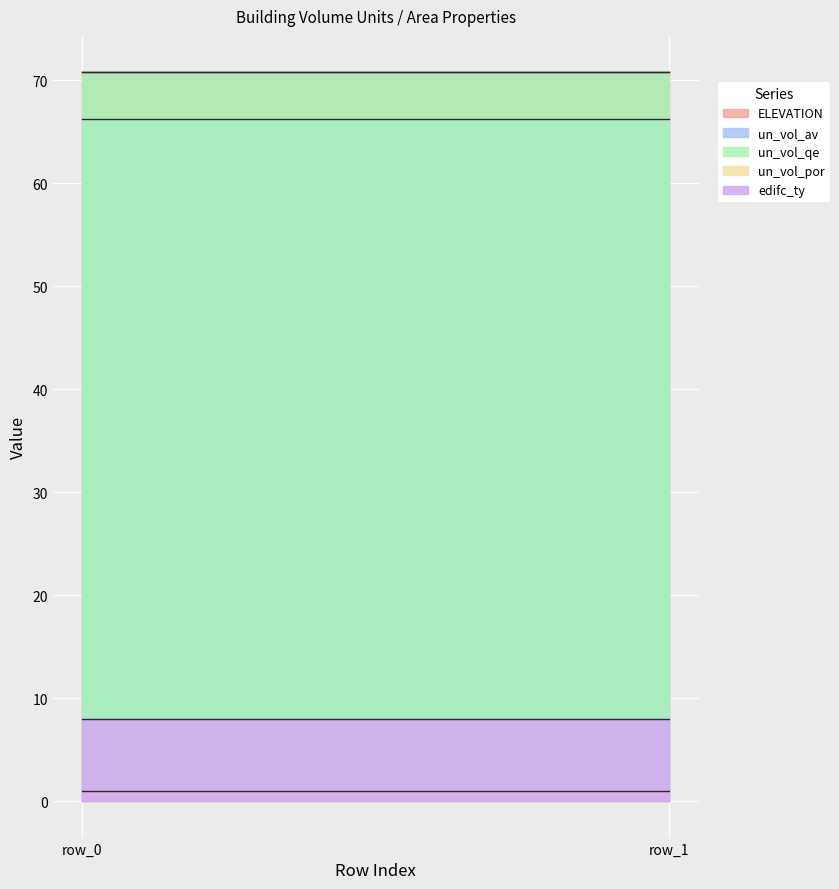

Reading right to left, what are all the values shown in this chart?

ELEVATION: row_1=70.8	row_0=70.8
un_vol_av: row_1=66.2	row_0=66.2
un_vol_qe: row_1=70.8	row_0=70.8
un_vol_por: row_1=1.0	row_0=1.0
edifc_ty: row_1=8.0	row_0=8.0